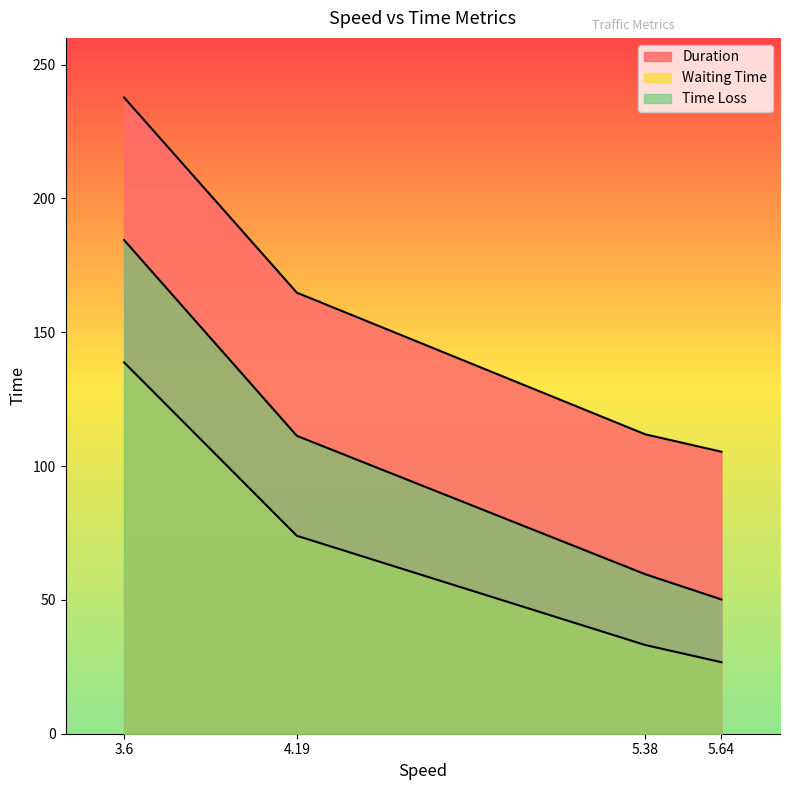

Reading right to left, what are all the values shown in this chart?

Duration: 3.6=237.7	4.19=164.8	5.38=111.9	5.64=105.4
Waiting Time: 3.6=138.8	4.19=74.0	5.38=33.1	5.64=26.7
Time Loss: 3.6=184.5	4.19=111.3	5.38=59.6	5.64=50.2